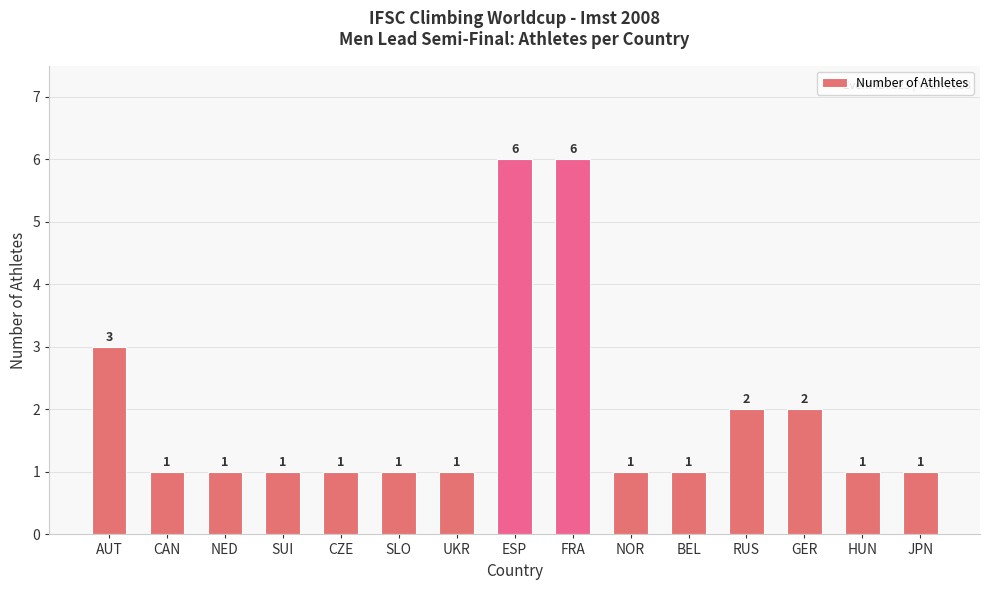

True or false: the data shows 2 at ESP.

False